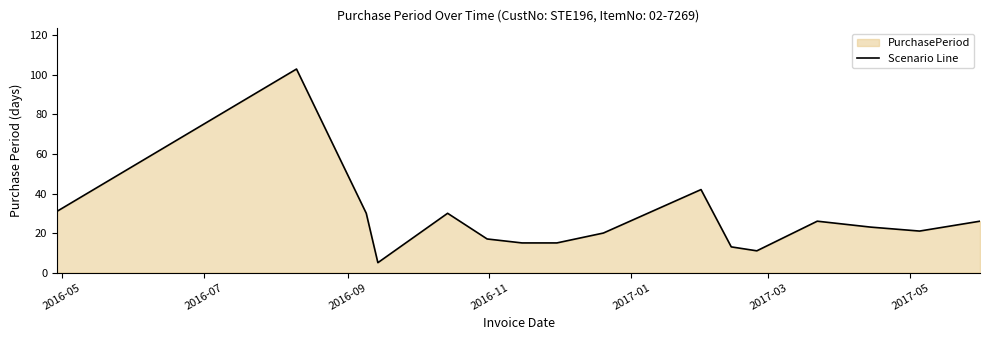

What is the maximum value shown in the chart?

103